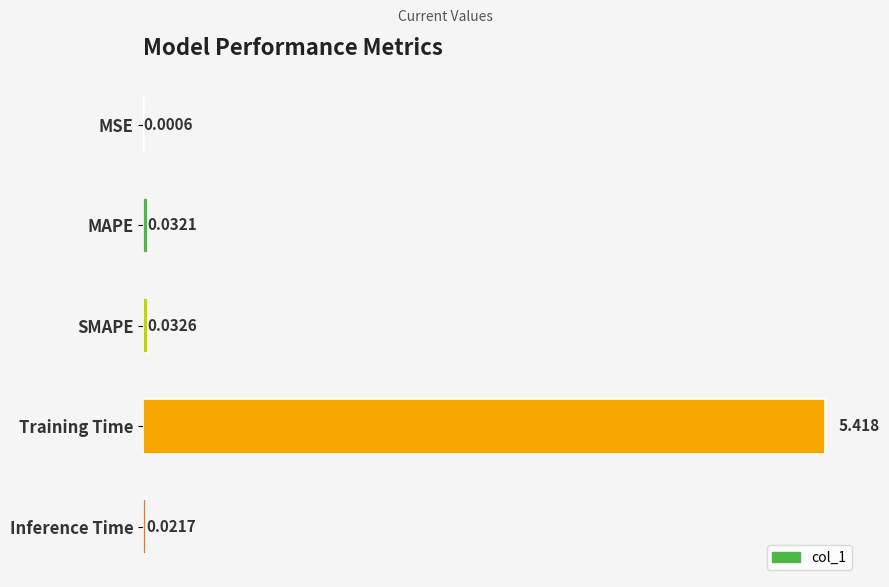

At which category does the chart reach its peak across all series?

Training Time